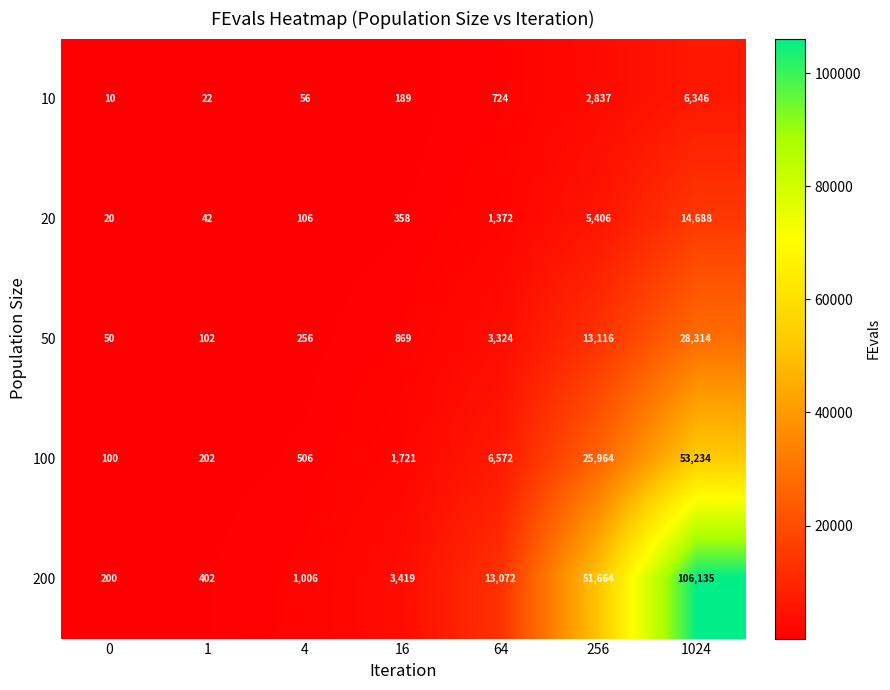

Rank the series by their maximum value, from highest to lowest.

200, 100, 50, 20, 10